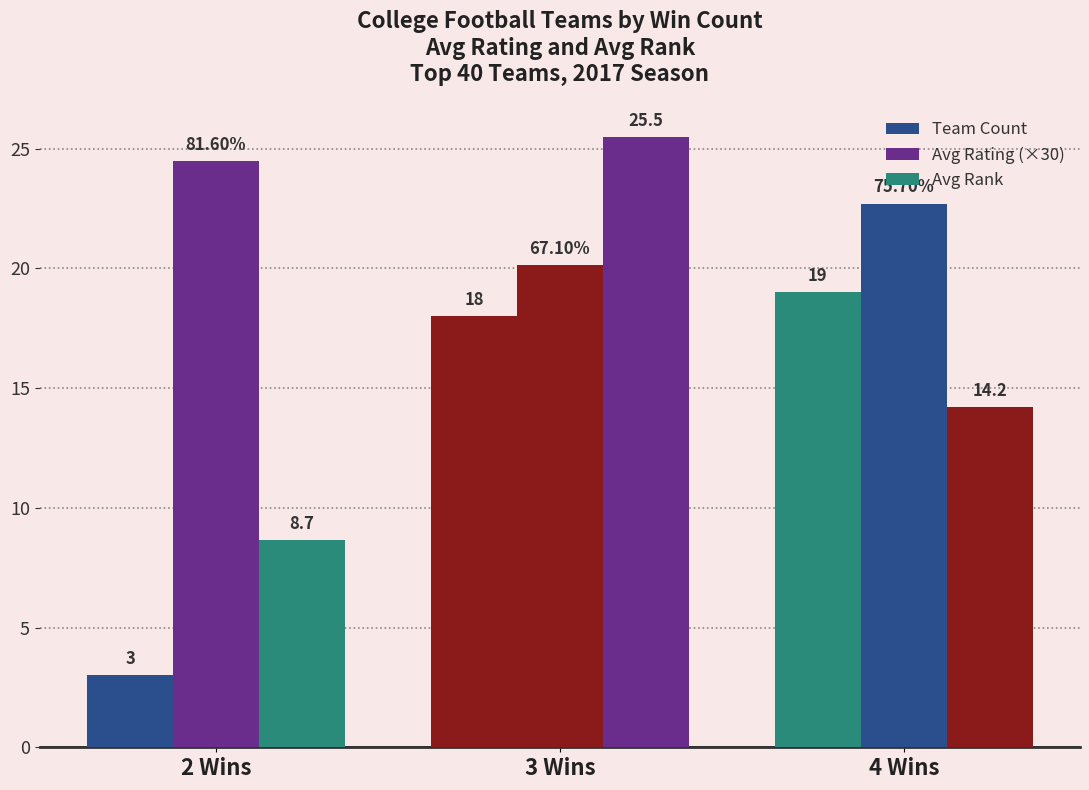

How many values in the Team Count series are below 18?

1